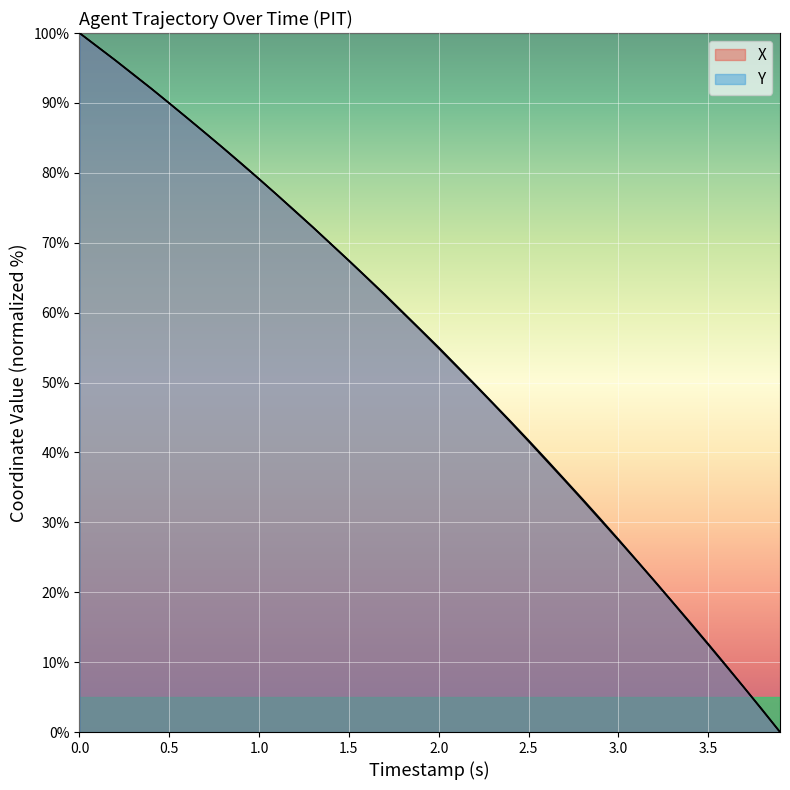

How many lines are shown in the chart?

2